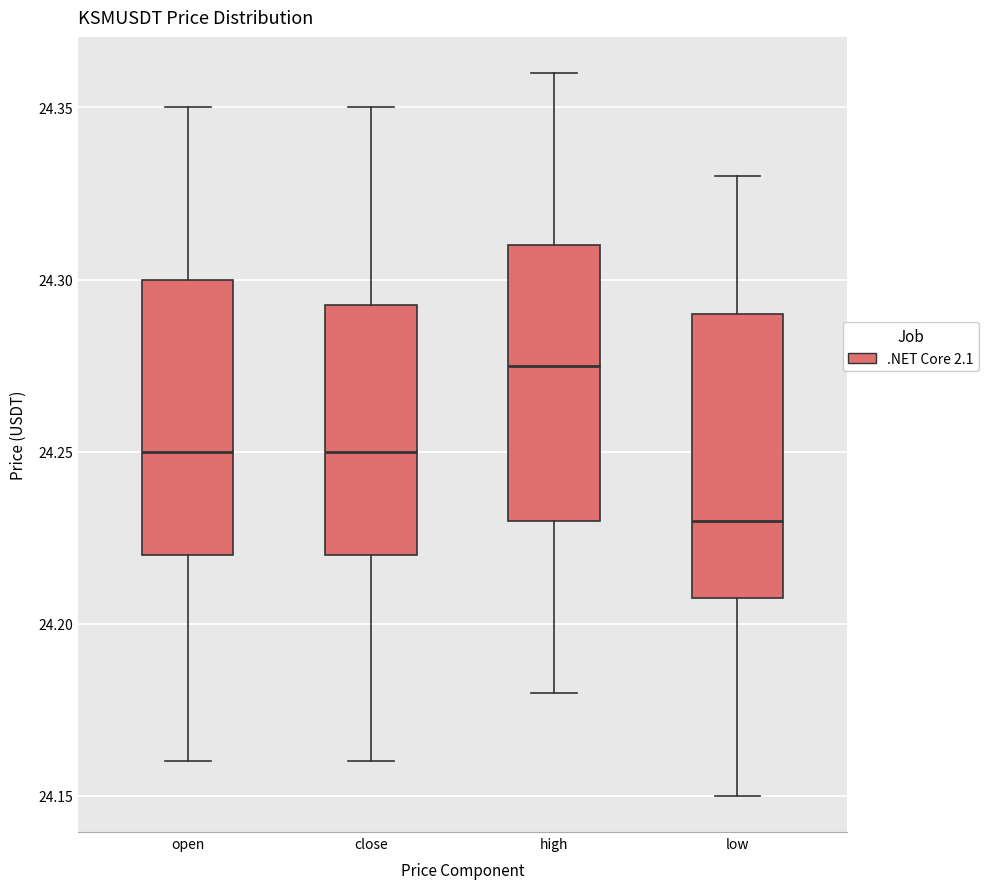

Reading left to right, read every box against the y-axis: the position of its median line, the range the box covers, and the ends of its whiskers. The values are not printed on the chart, so give them approximately, as read against the axis.

open: median 24.250, box 24.220 to 24.300, whiskers 24.160 to 24.350
close: median 24.250, box 24.220 to 24.295, whiskers 24.160 to 24.350
high: median 24.275, box 24.230 to 24.310, whiskers 24.180 to 24.360
low: median 24.230, box 24.210 to 24.290, whiskers 24.150 to 24.330